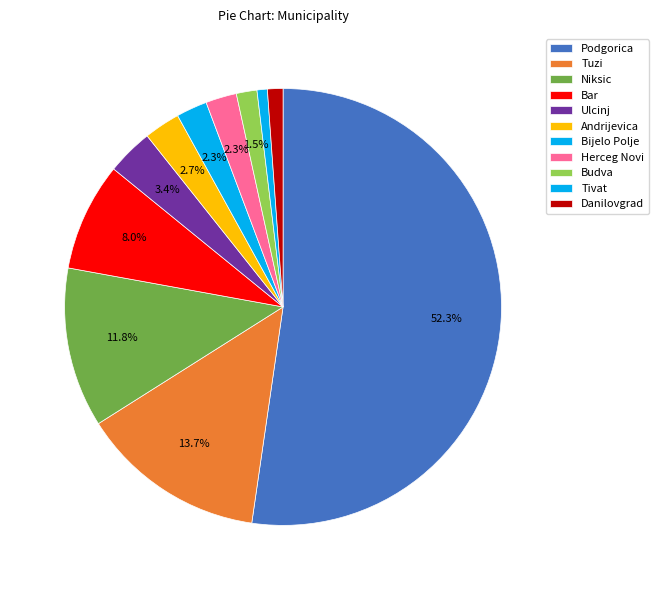

To the nearest percent, what portion does Ulcinj represent?

3%